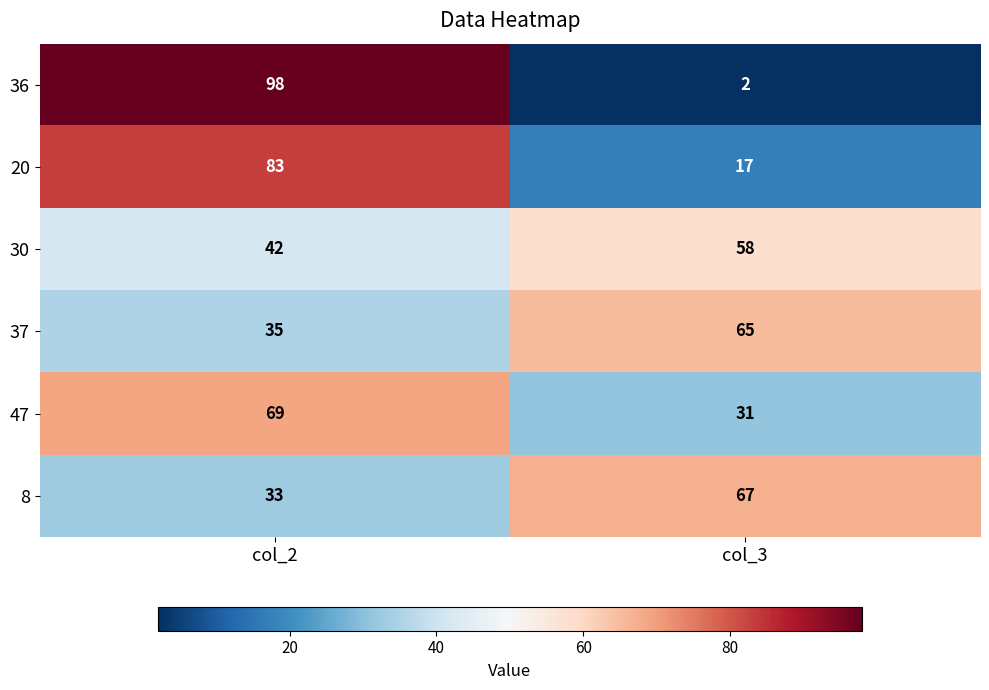

What is the total value across all series at col_2?

360